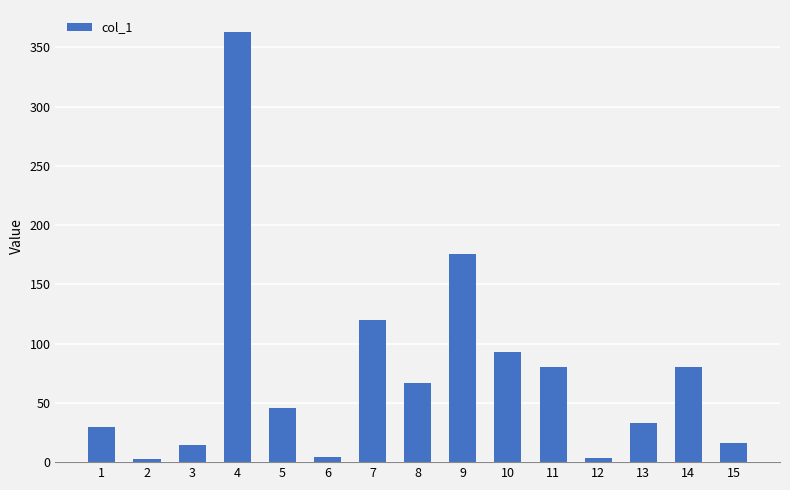

What is the change in value from 1 to 2?

-27.2